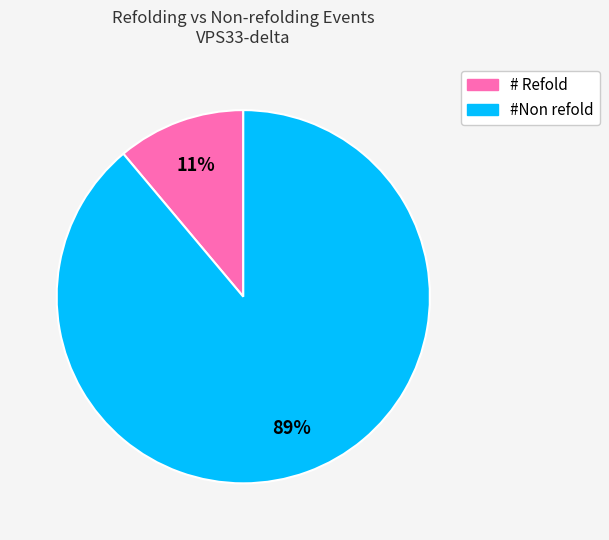

What is the largest slice in the pie chart?

#Non refold